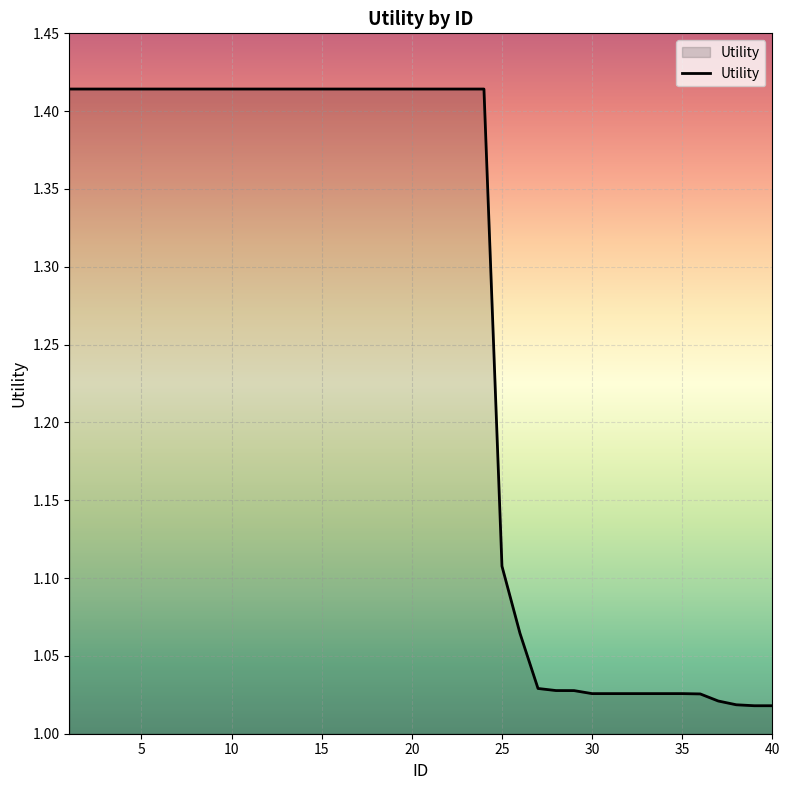

What is the difference between the maximum and minimum values?

0.4